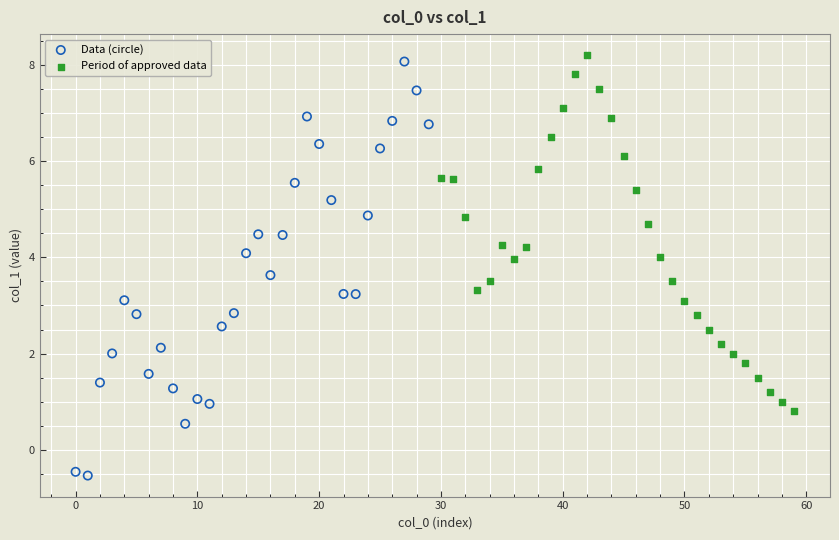

Which series reaches the minimum Y coordinate?

Data (circle)